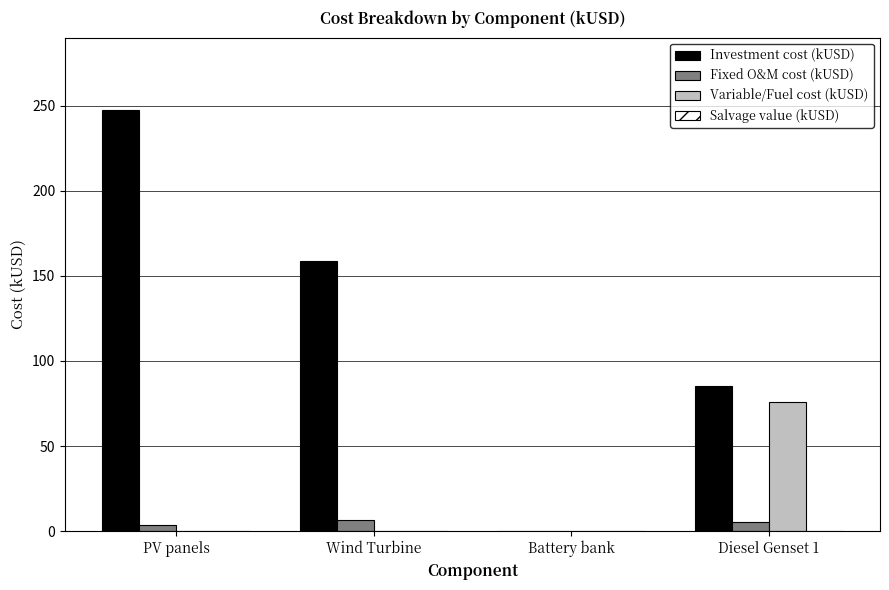

At which category is the sum across all series the highest?

PV panels